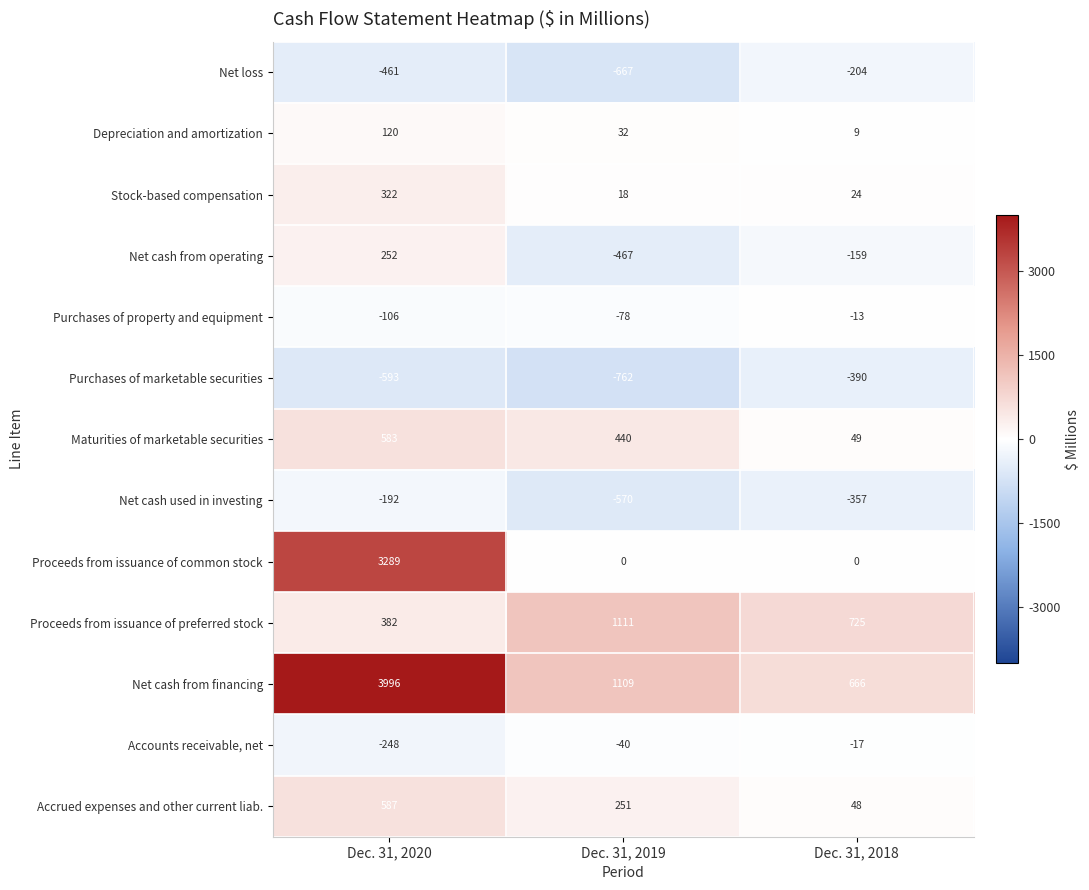

At Dec. 31, 2019, list the series in order from largest to smallest.

Proceeds from issuance of preferred stock, Net cash from financing, Maturities of marketable securities, Accrued expenses and other current liab., Depreciation and amortization, Stock-based compensation, Proceeds from issuance of common stock, Accounts receivable, net, Purchases of property and equipment, Net cash from operating, Net cash used in investing, Net loss, Purchases of marketable securities